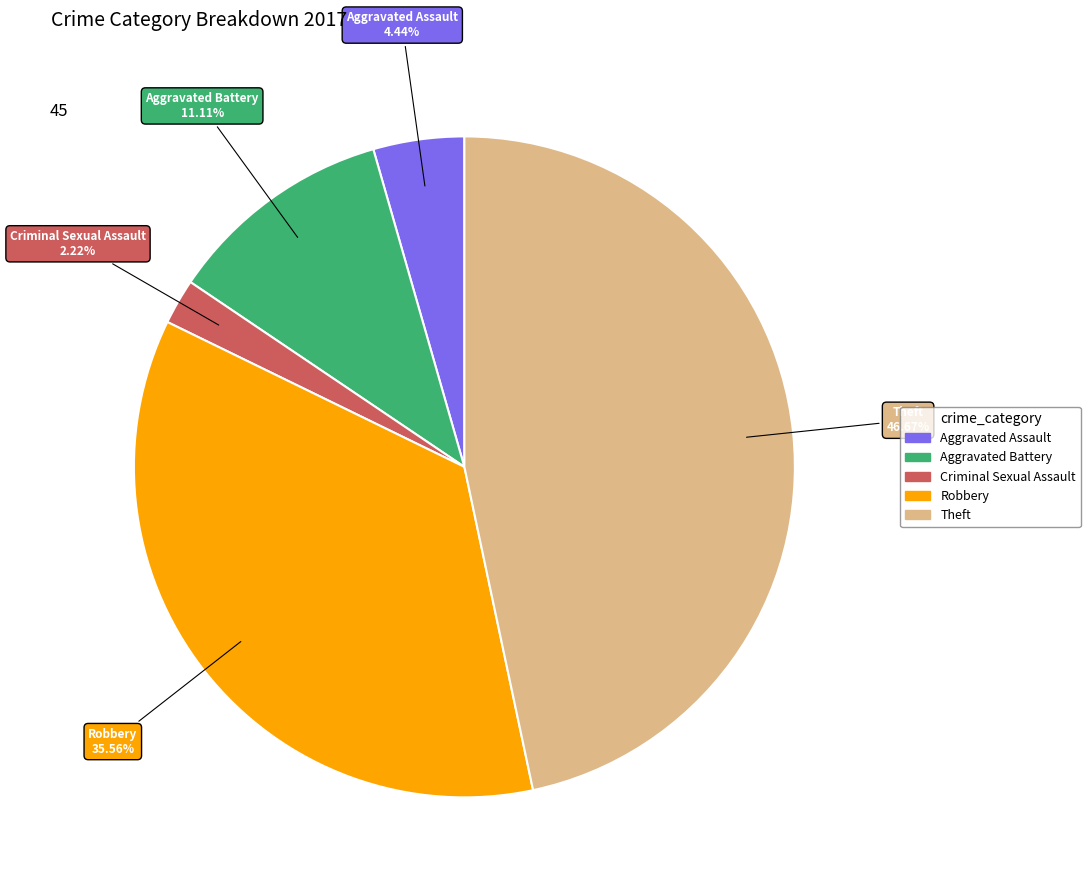

Is there a majority slice in this chart?

No